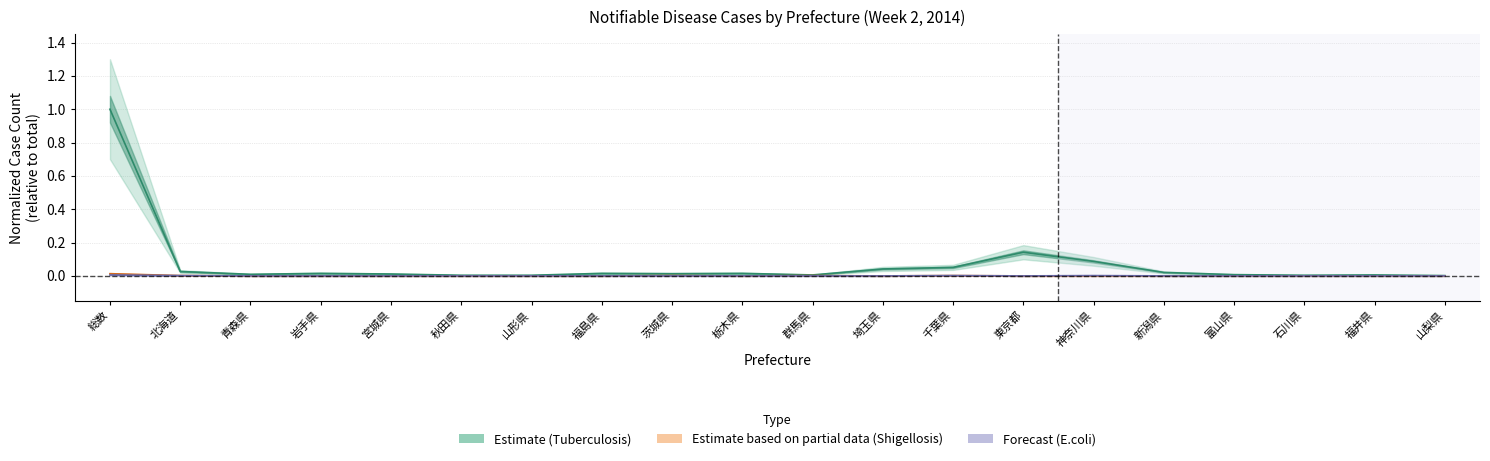

What is the maximum value shown in the chart?

1.0